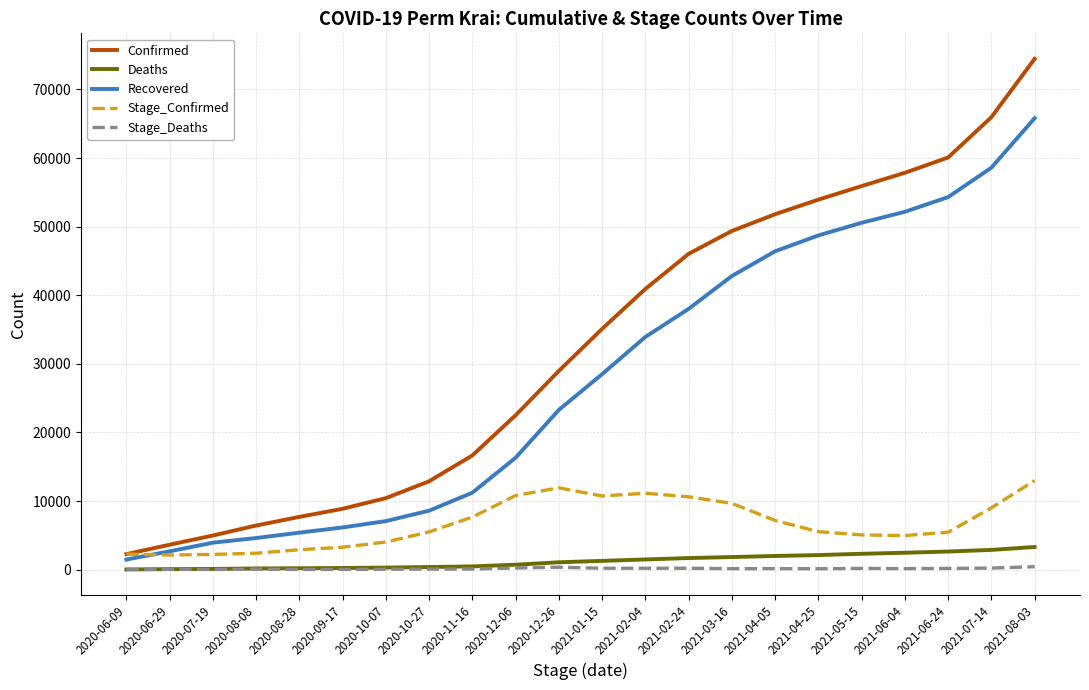

Is the value of Confirmed at 2020-10-07 greater than the value of Recovered at 2021-04-05?

No